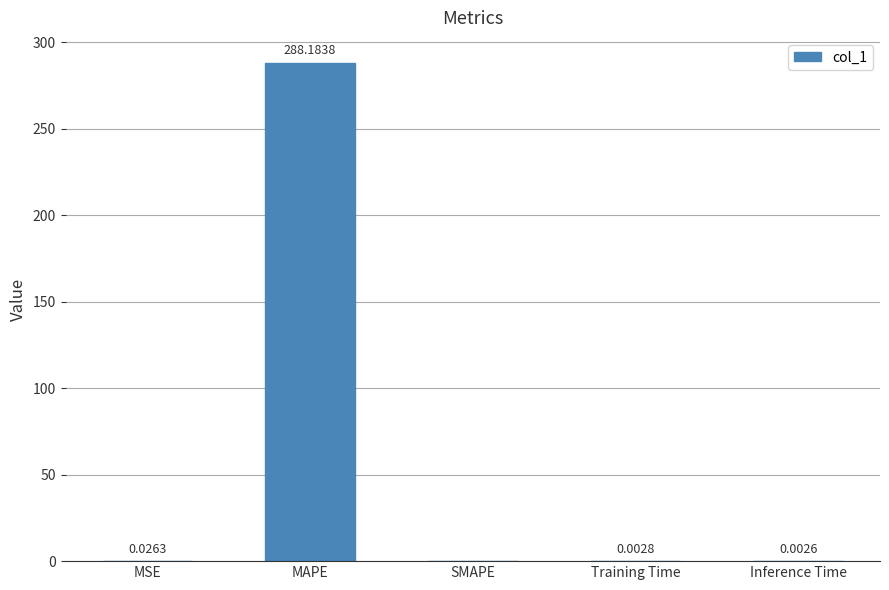

Where is the data nearest to the value 144?

MSE